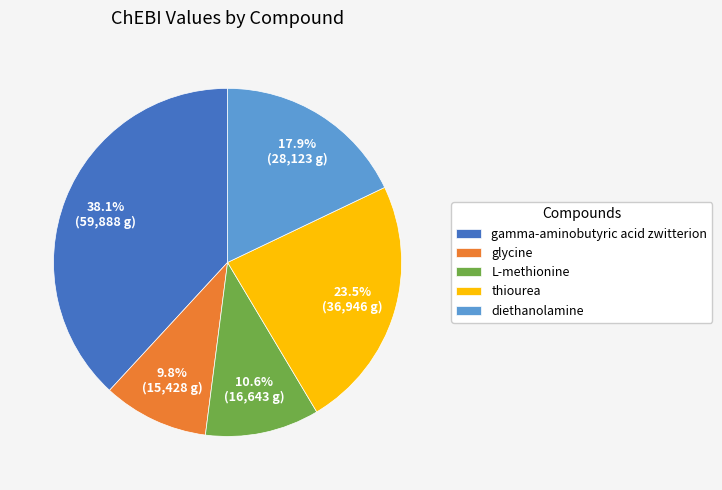

How much of the chart is everything except thiourea?

76.5%